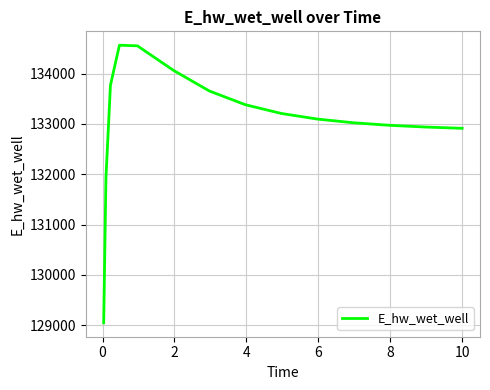

What is the maximum value shown in the chart?

134565.7